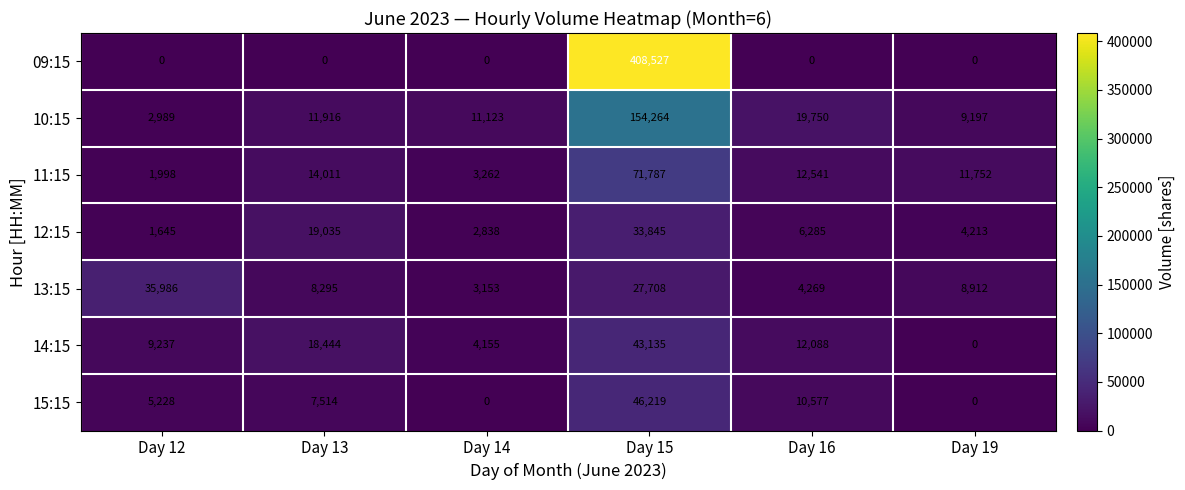

List the series in order of their peak value, lowest first.

12:15, 13:15, 14:15, 15:15, 11:15, 10:15, 09:15